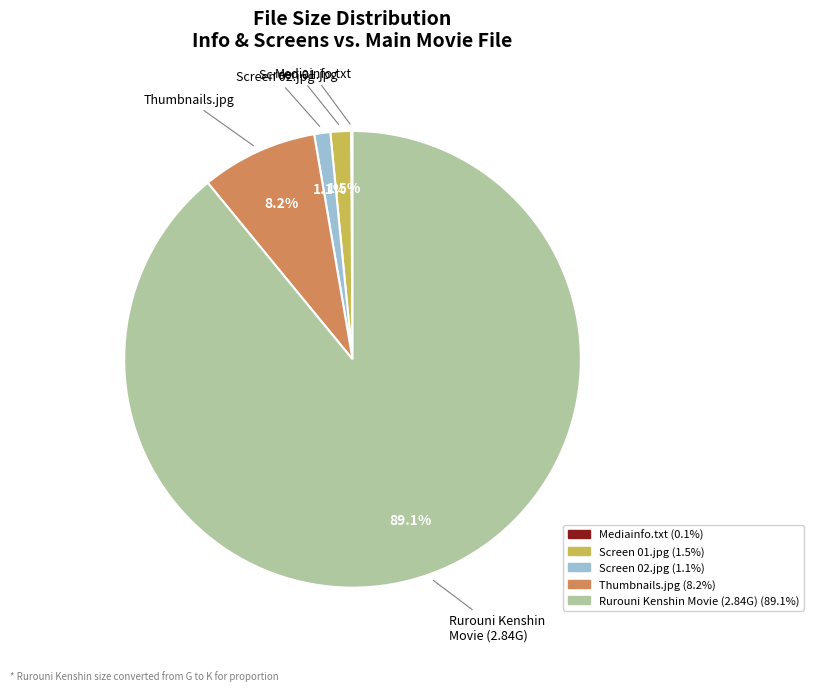

Does Rurouni Kenshin Movie (2.84G) account for over 50% of the chart?

Yes